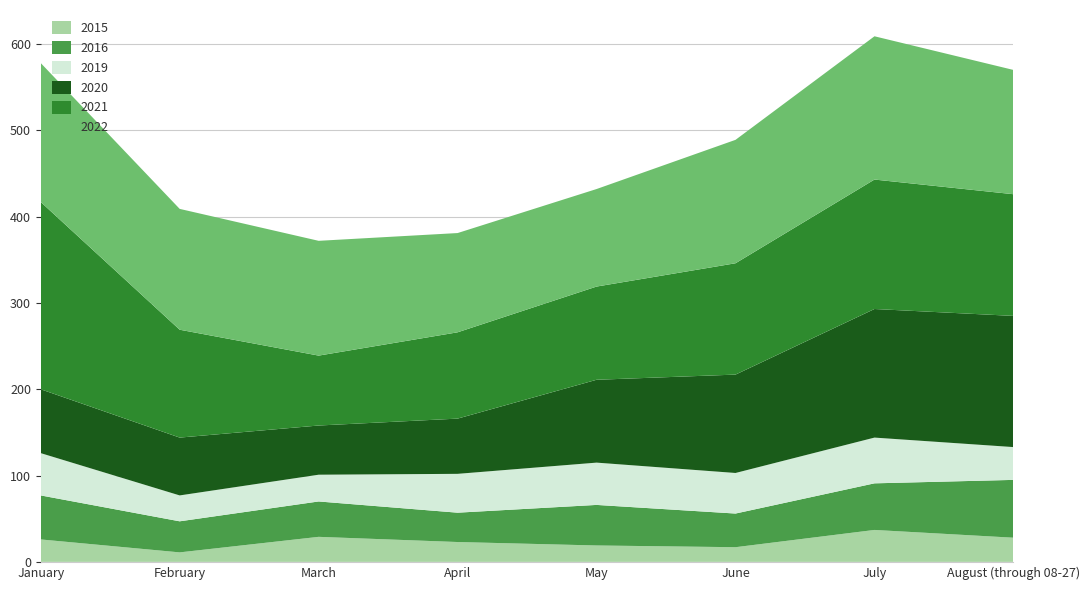

Reading left to right, list all the values displayed in this chart.

2015: January=26	February=11	March=29	April=23	May=19	June=17	July=37	August (through 08-27)=28
2016: January=51	February=36	March=41	April=34	May=47	June=39	July=54	August (through 08-27)=67
2019: January=49	February=30	March=31	April=45	May=49	June=47	July=53	August (through 08-27)=38
2020: January=74	February=67	March=57	April=64	May=96	June=114	July=149	August (through 08-27)=152
2021: January=217	February=125	March=81	April=100	May=108	June=129	July=150	August (through 08-27)=141
2022: January=161	February=140	March=133	April=115	May=113	June=143	July=166	August (through 08-27)=144